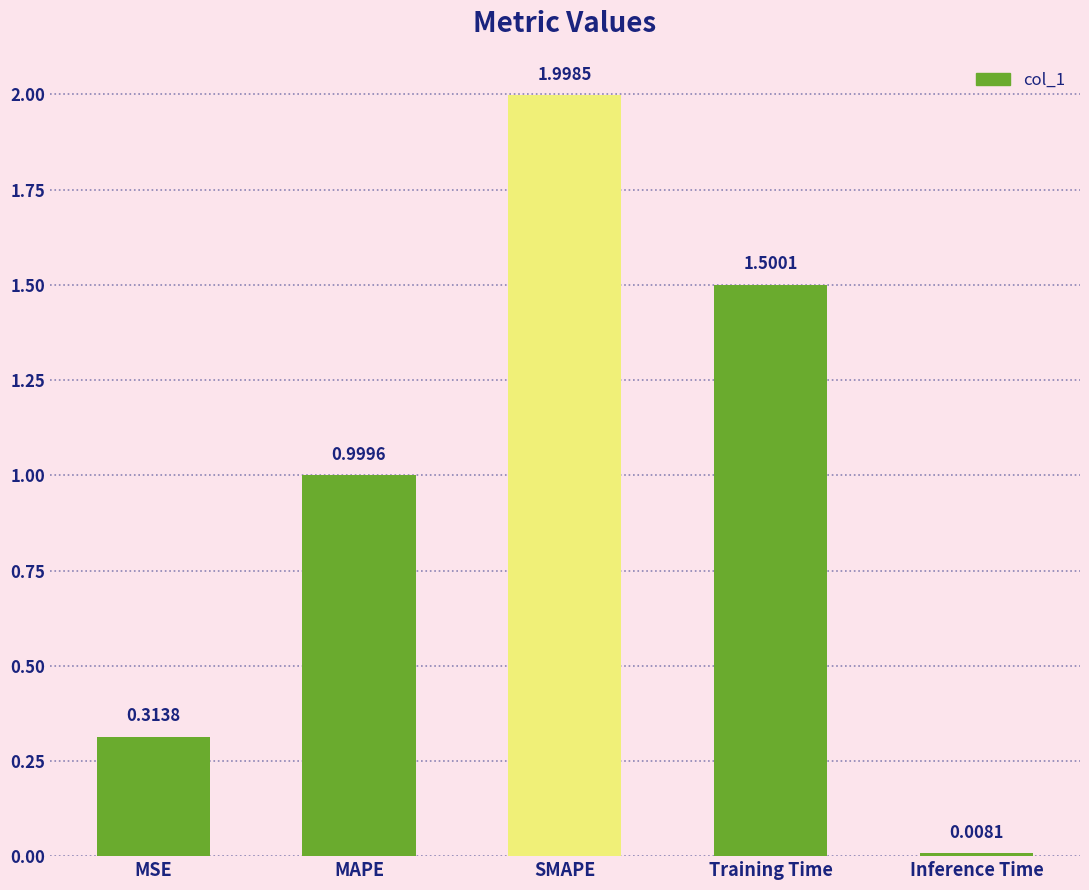

List the labels in order of value, largest first.

SMAPE, Training Time, MAPE, MSE, Inference Time